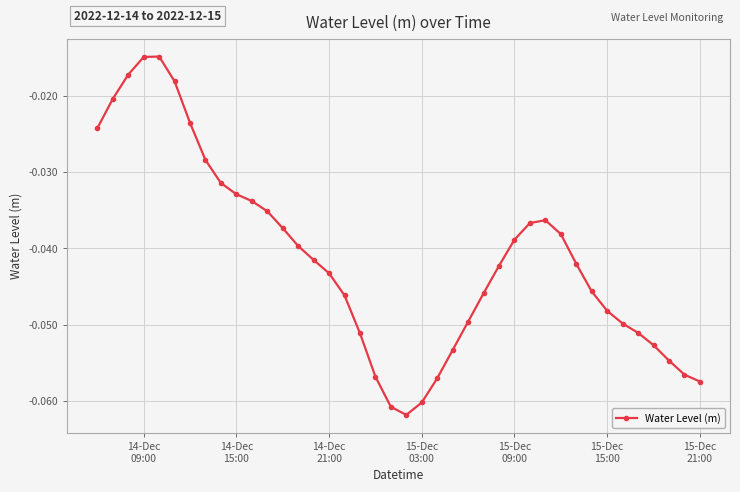

Is this an area chart (filled region under the line)?

No